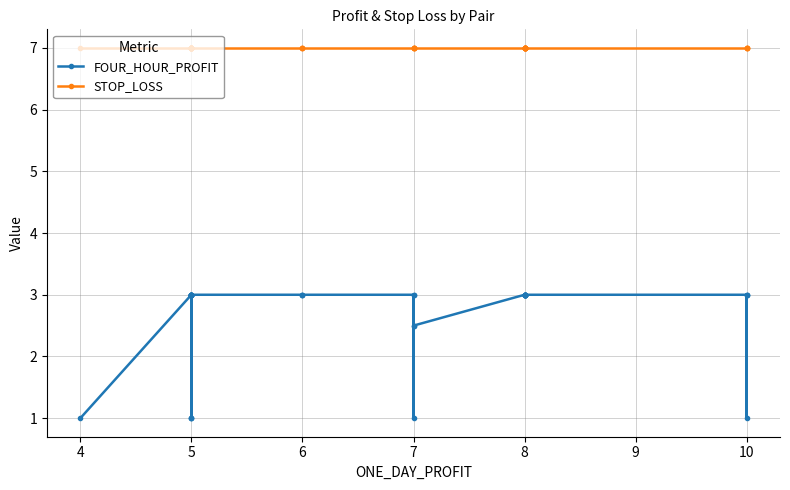

List the series in order of their overall mean, lowest first.

FOUR_HOUR_PROFIT, STOP_LOSS